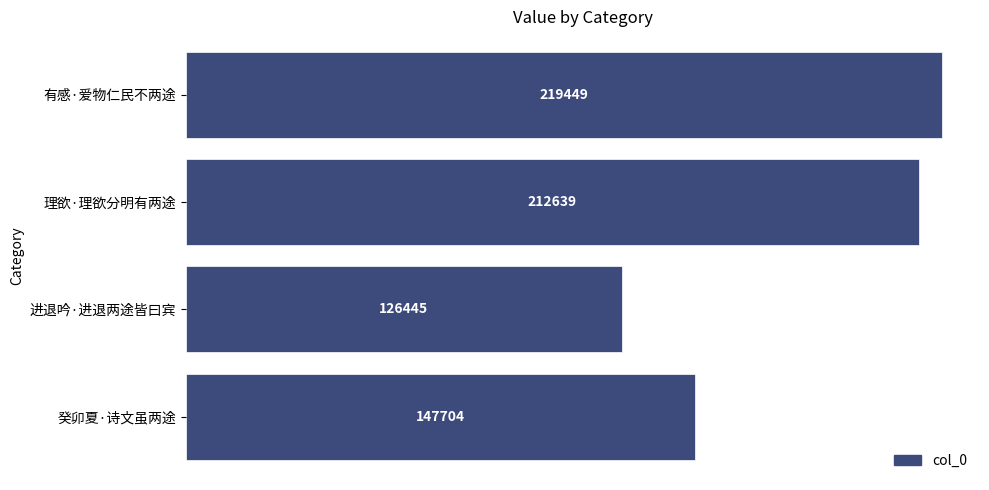

What is the difference between the maximum and minimum values?

93004